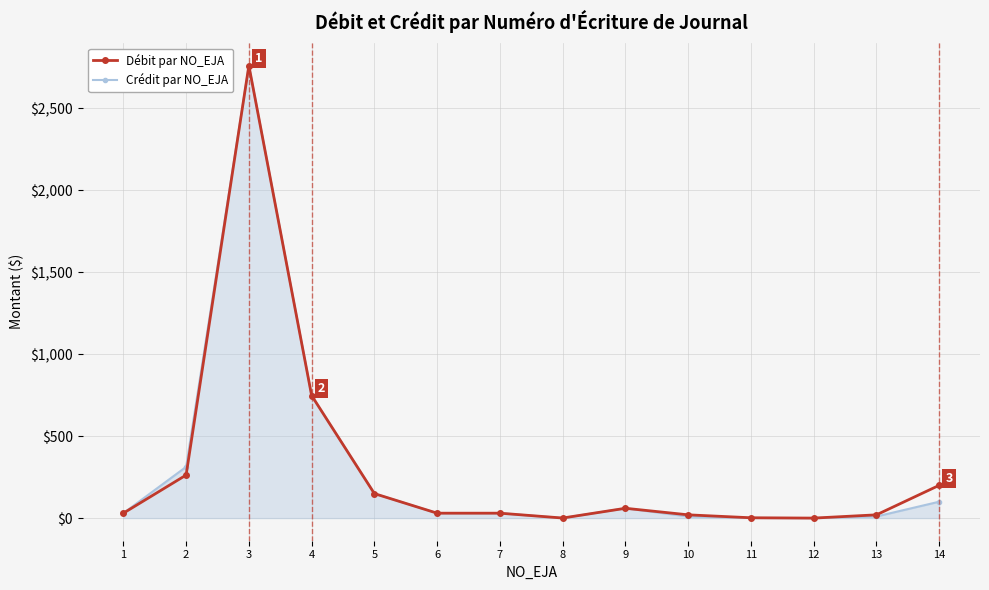

What is the value of the Débit par NO_EJA point at the 5th from the left?

149.4